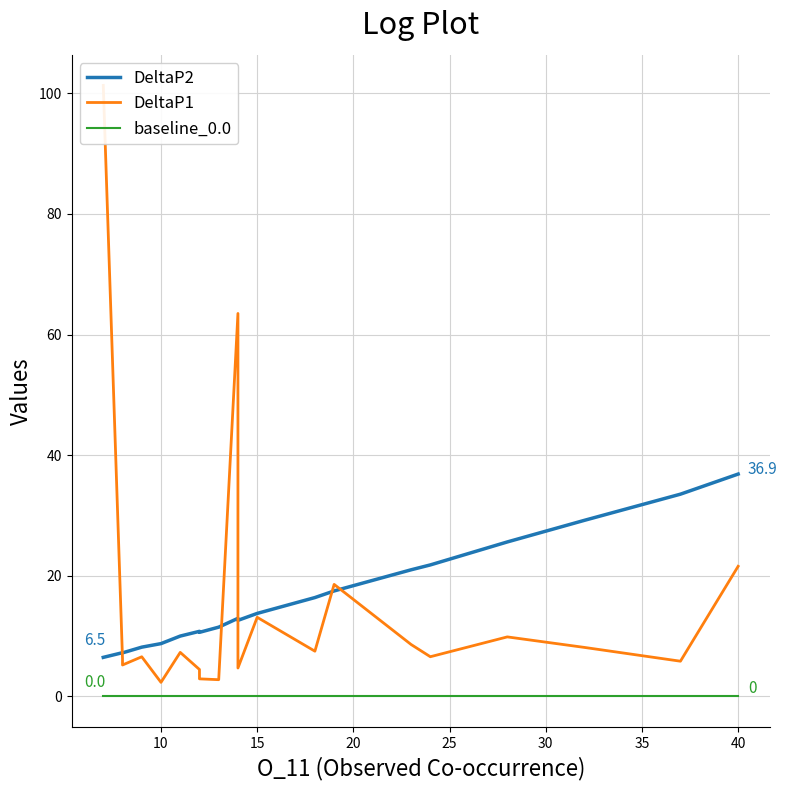

How many lines are shown in the chart?

3